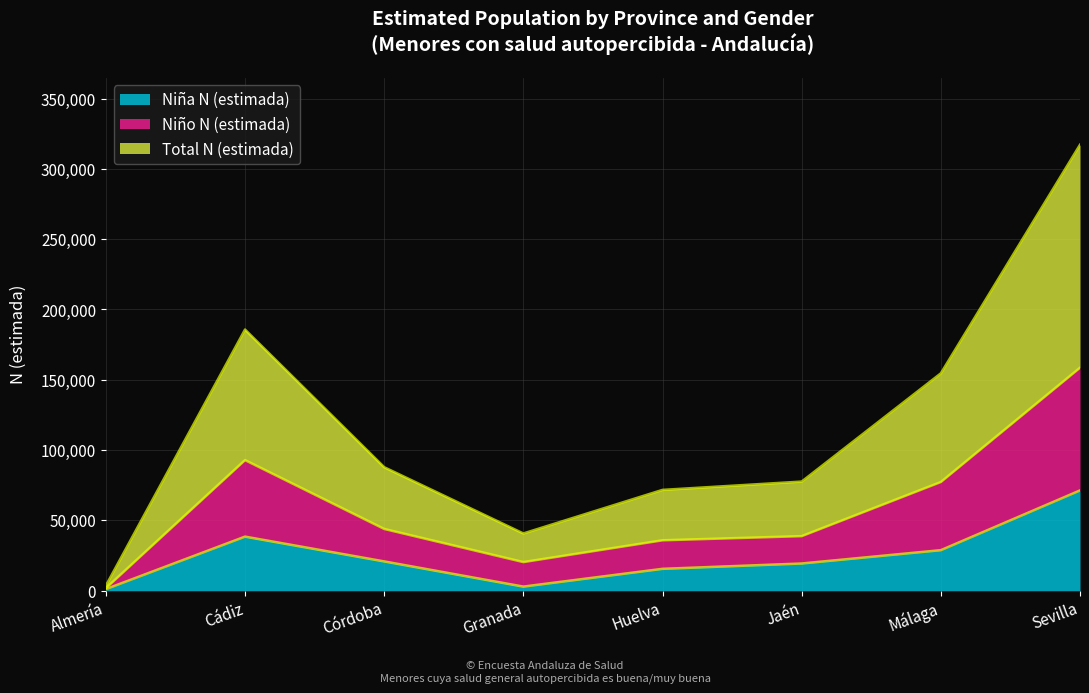

The Niño N (estimada) series shows 245440 at Sevilla. True or false?

False